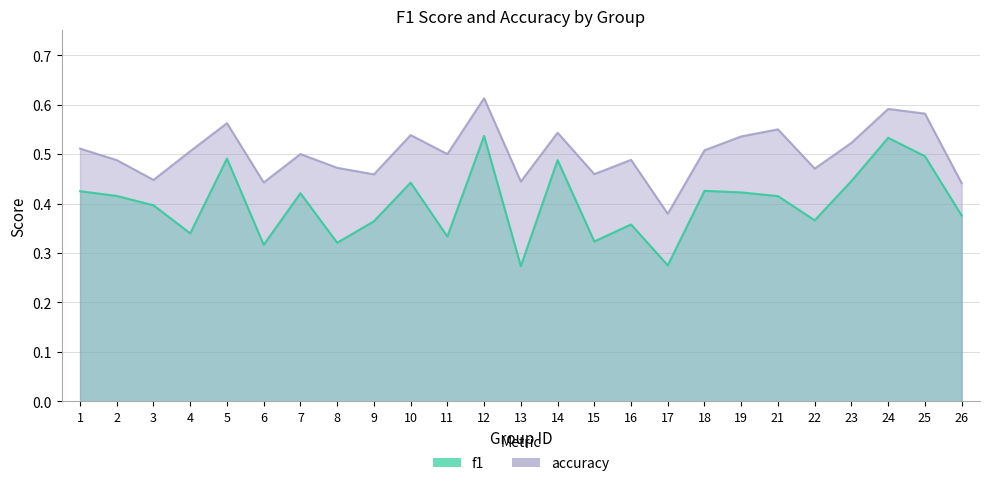

Where is f1 nearest to the value 0?

13